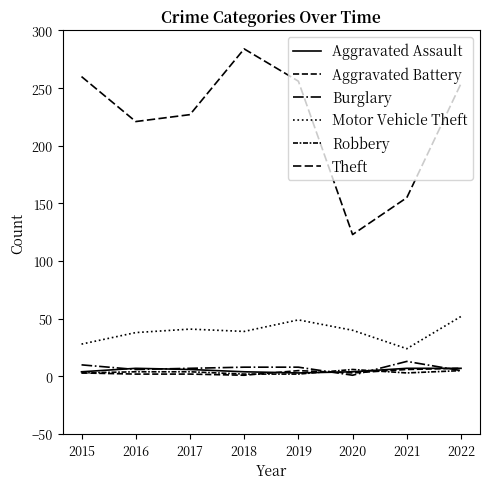

In Aggravated Assault, how many points are lower than both neighbors (excluding endpoints)?

1